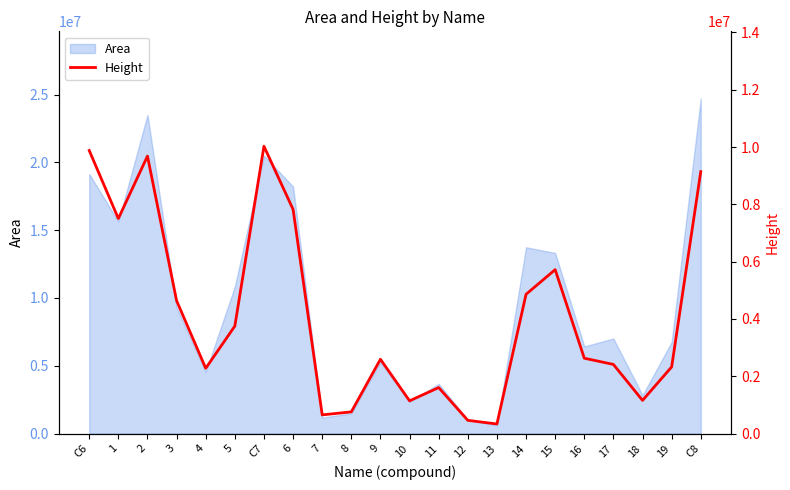

The value of Area at 9 is 1954187. True or false?

False